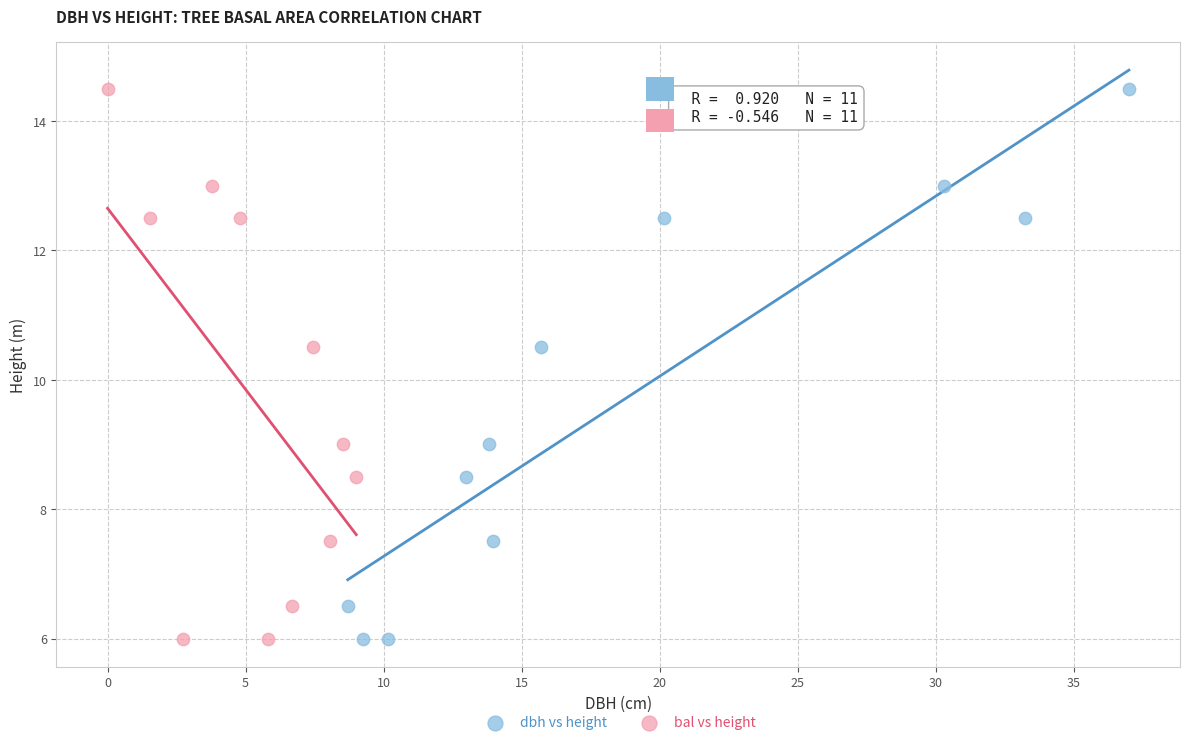

What are all the series names shown in the legend?

dbh vs height, bal vs height